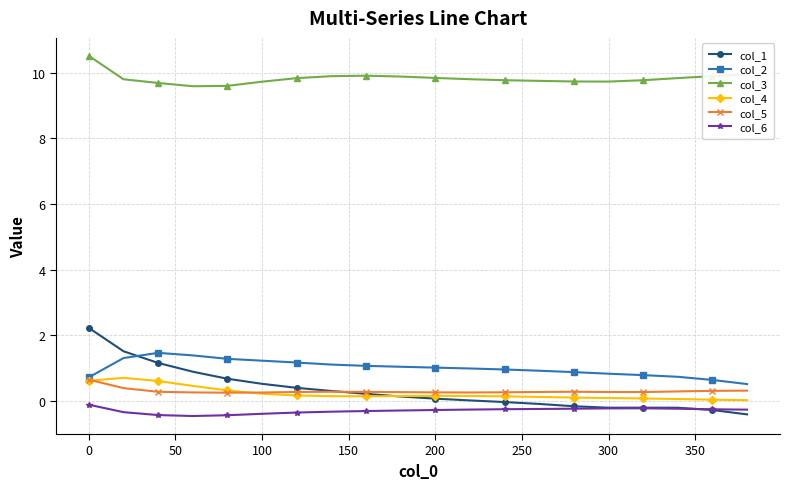

At how many categories does at least one series exceed 7?

20